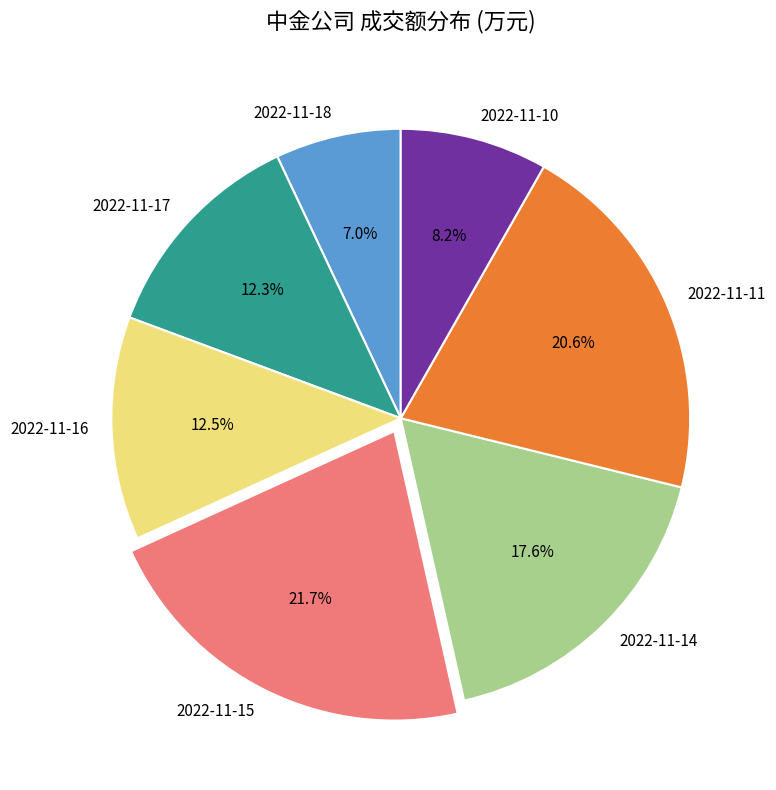

Count the number of slices in the pie.

7